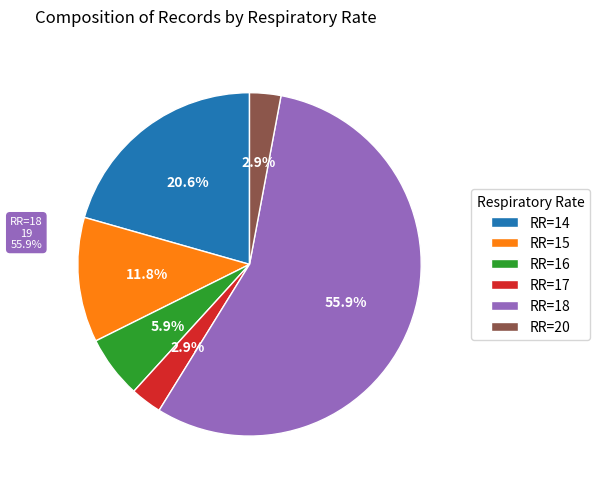

What is the ratio of the value at 20 to the value at 16?

0.5